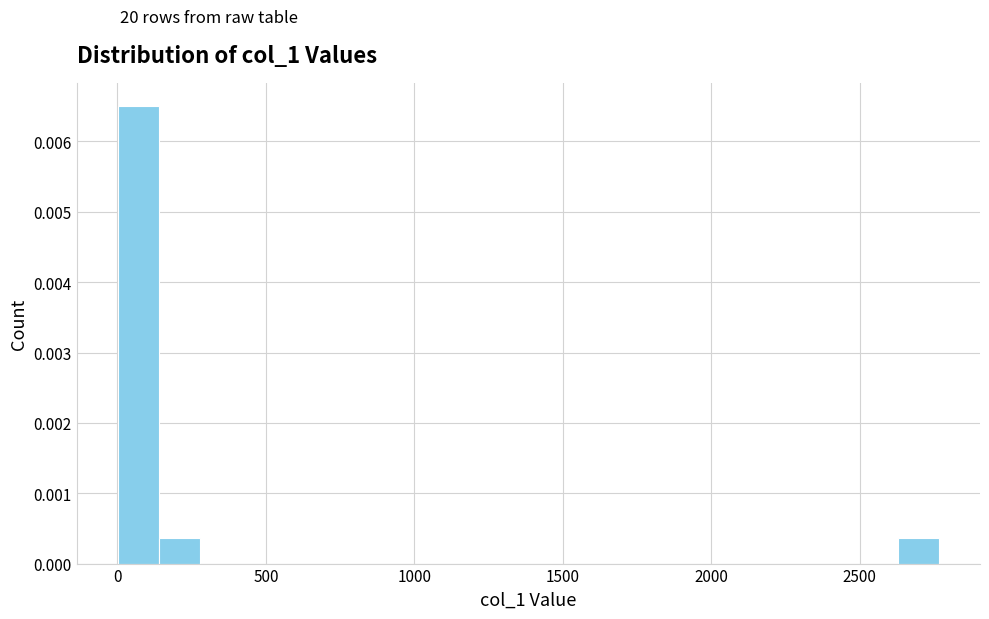

Around what value on the x-axis is the tallest bar? Give the approximate position of its centre, as read against the axis.

50